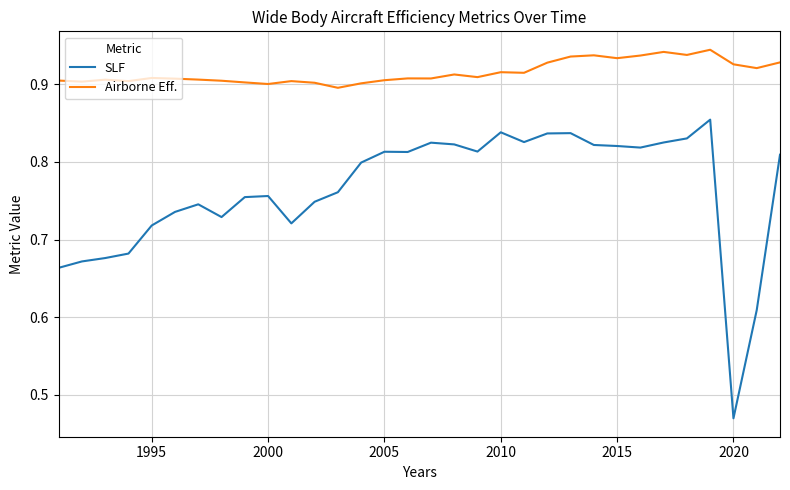

True or false: Airborne Eff. and SLF intersect in this chart.

False